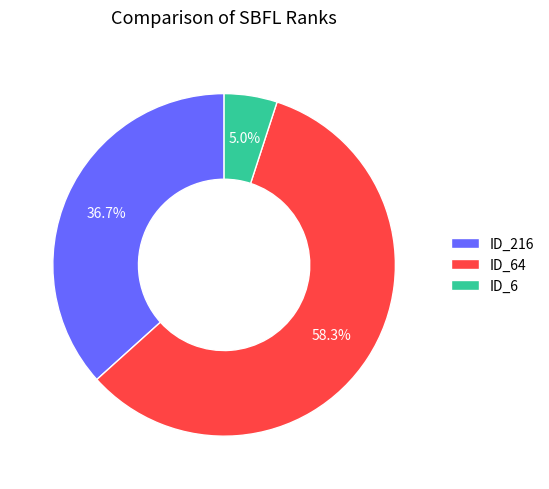

Rank the categories by value from highest to lowest.

ID_64, ID_216, ID_6